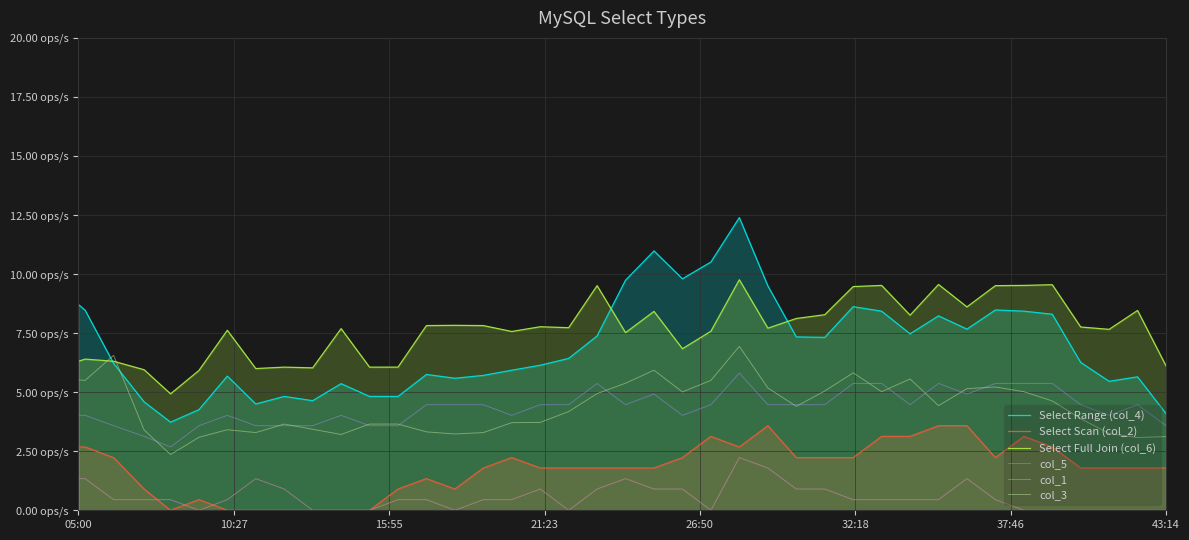

In Select Range (col_4), how many points are higher than both neighbors (excluding endpoints)?

10